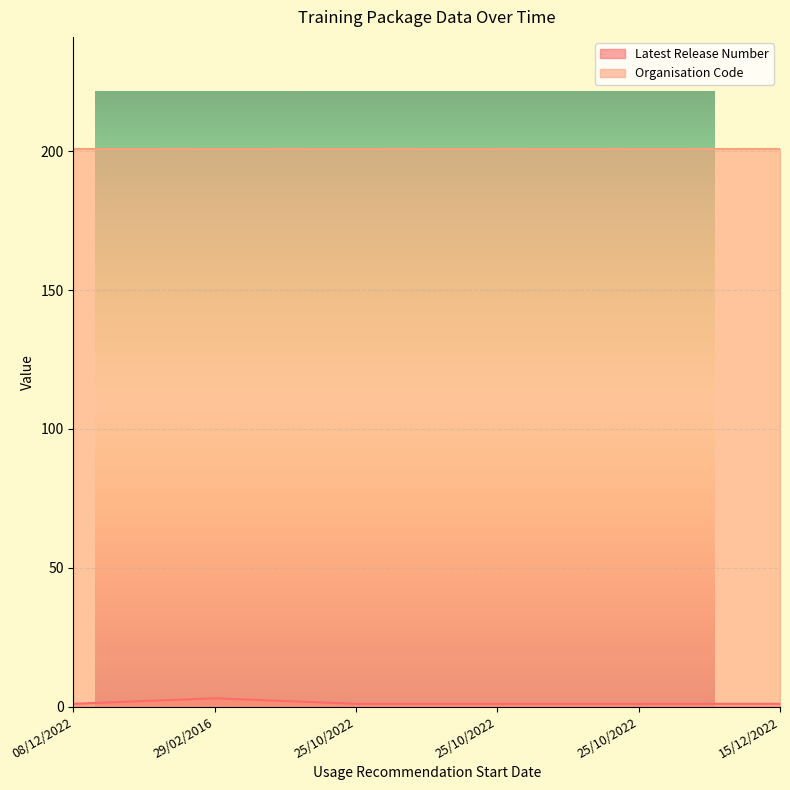

True or false: the data shows 1 at 15/12/2022.

True